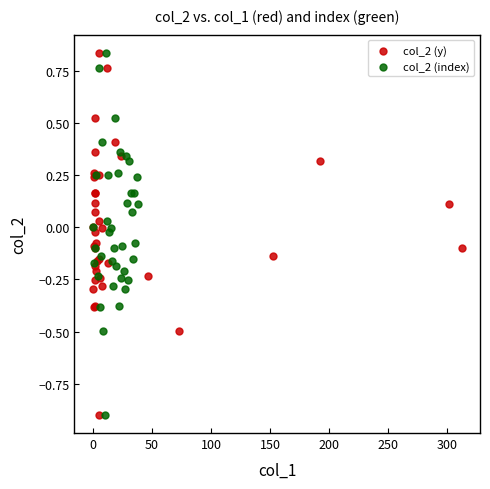

What are all the series names shown in the legend?

col_2 (y), col_2 (index)